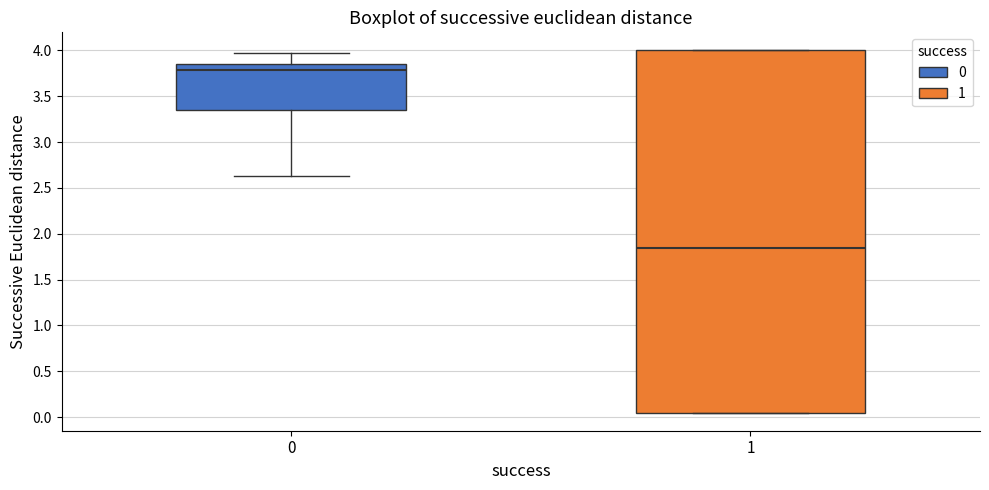

Reading left to right, transcribe this box plot: for each box, give where its median line is, the range the box spans, and where its two whiskers end, as read against the y-axis. The values are not printed on the chart, so give them approximately, as read against the axis.

0: median 3.80, box 3.35 to 3.85, whiskers 2.65 to 3.95
1: median 1.85, box 0.05 to 4.00, whiskers 0.05 to 4.00